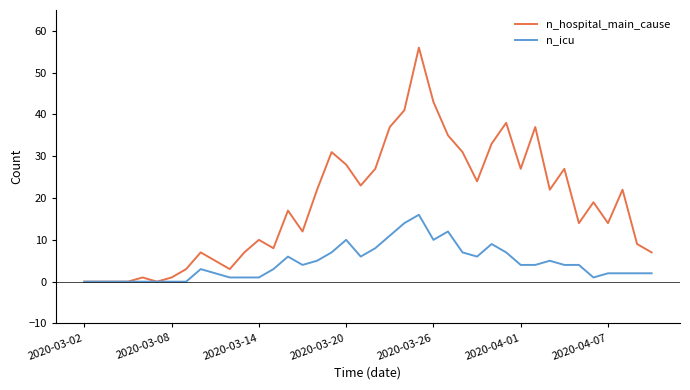

Which series has the largest total across all categories?

n_hospital_main_cause